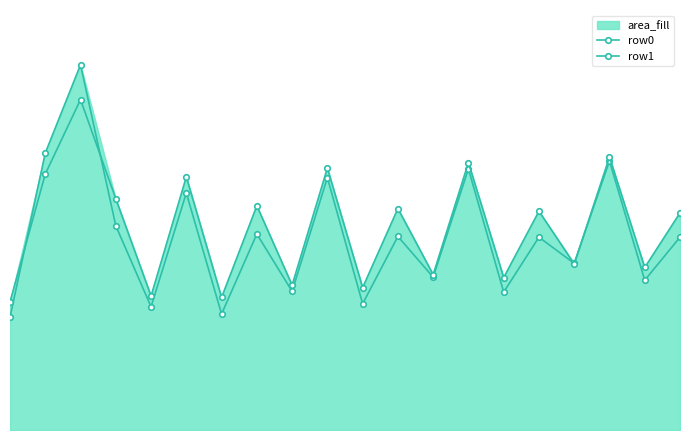

Reading left to right, extract all data points from this chart.

row0: 0=25.4	1=62.4	2=82.2	3=46.0	4=27.7	5=53.4	6=26.1	7=44.1	8=31.2	9=56.8	10=28.4	11=43.6	12=34.4	13=58.8	14=31.1	15=43.4	16=37.5	17=60.6	18=33.7	19=43.4
row1: 0=28.8	1=57.6	2=74.4	3=52.1	4=30.2	5=57.0	6=29.9	7=50.5	8=32.6	9=59.0	10=32.1	11=49.9	12=35.0	13=60.2	14=34.3	15=49.3	16=37.4	17=61.5	18=36.6	19=48.9